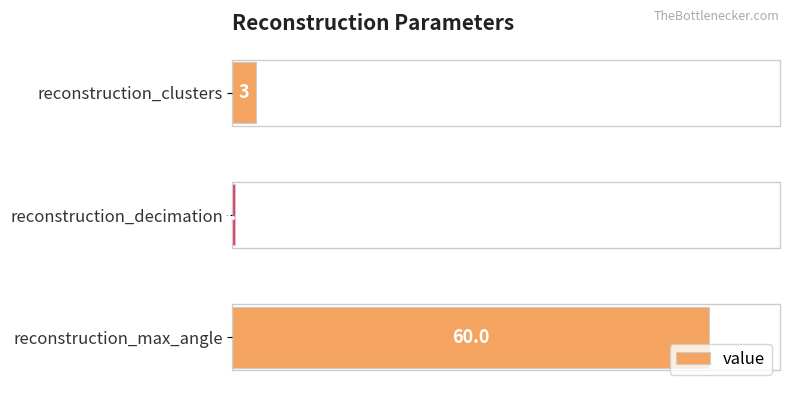

Are the bars grouped side by side (vs. stacked)?

No